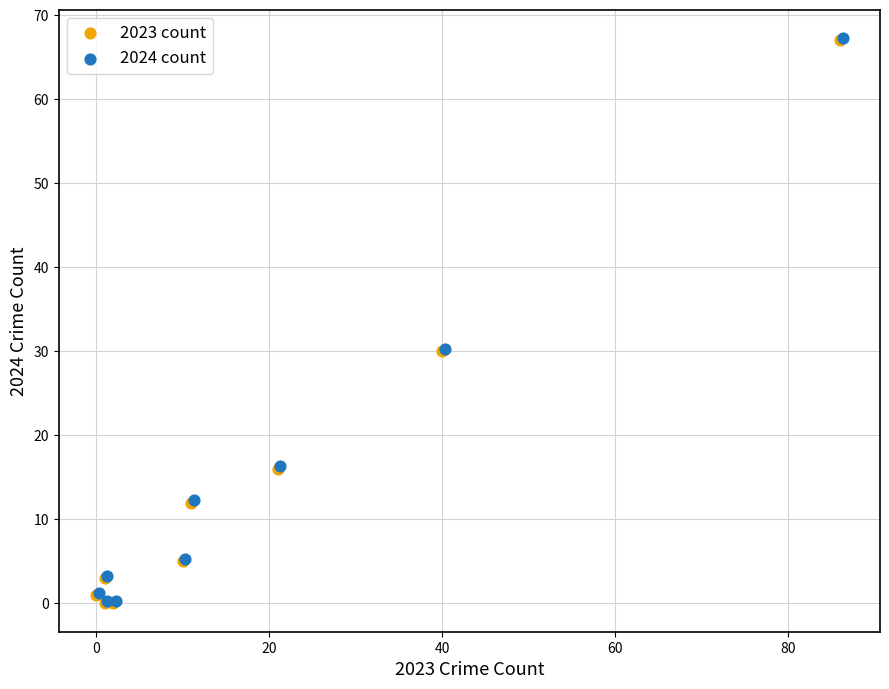

What are all the series names shown in the legend?

2023 count, 2024 count